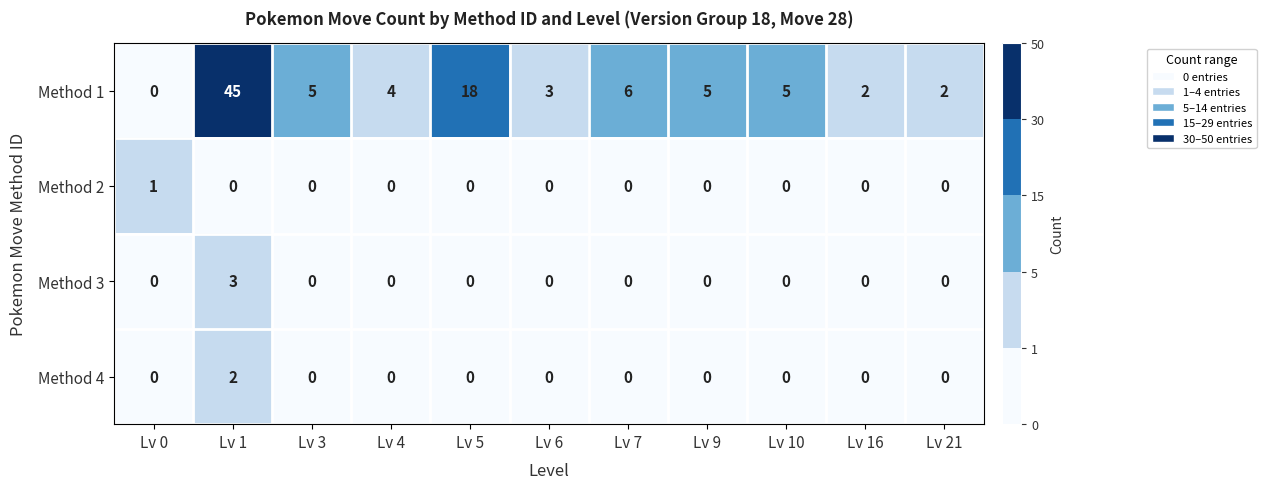

What is the greatest value displayed?

45